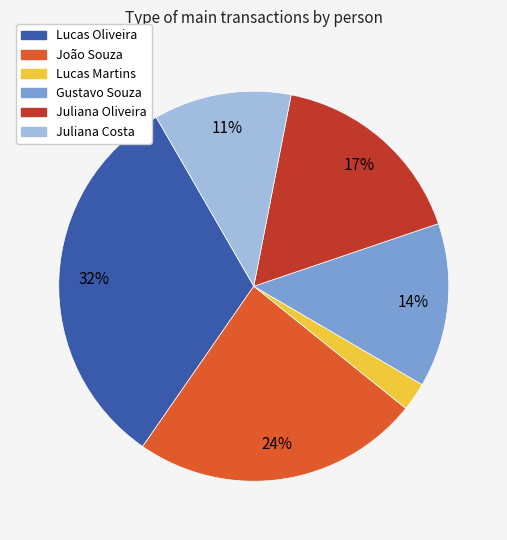

To the nearest percent, what is the average slice percentage?

17%